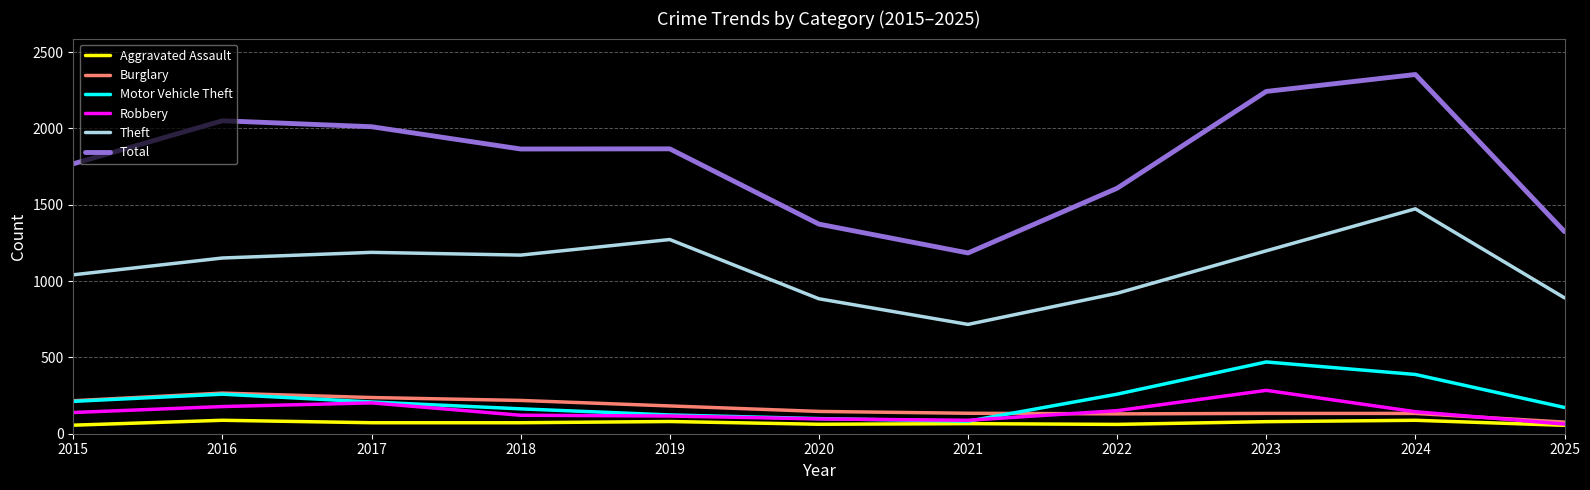

In Total, how many points are lower than both neighbors (excluding endpoints)?

2